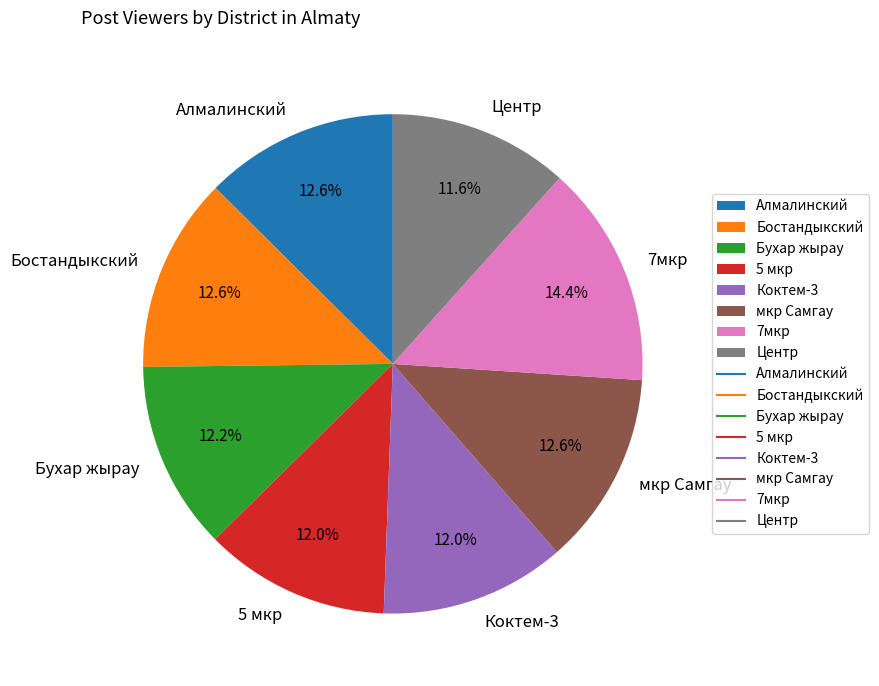

To the nearest percent, what is the average slice percentage?

12%